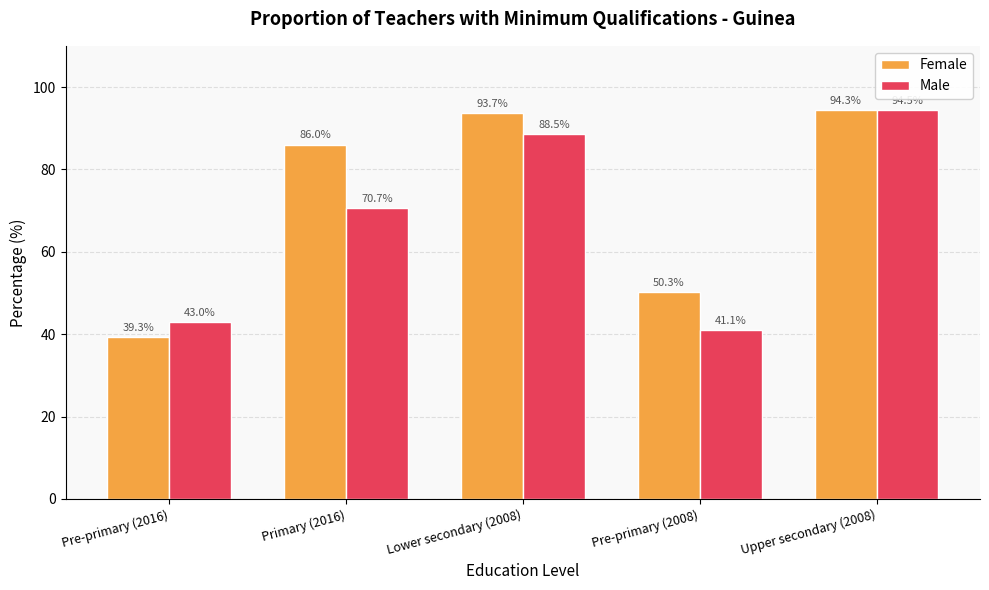

Between Pre-primary (2016) and Upper secondary (2008), which series saw the biggest shift?

Female